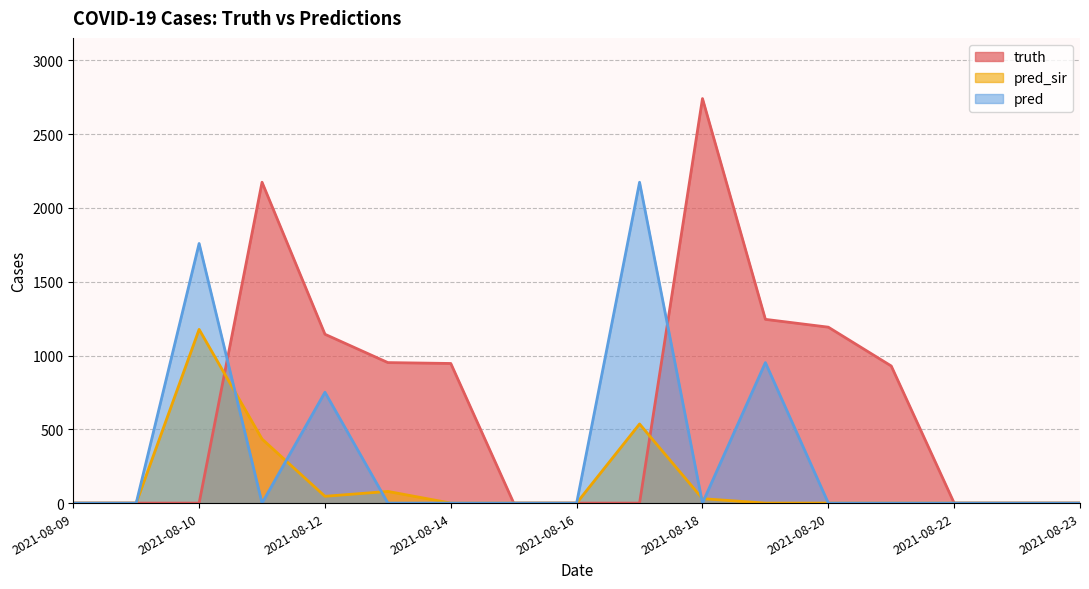

True or false: truth has a value of -1351 at 2021-08-23.

False